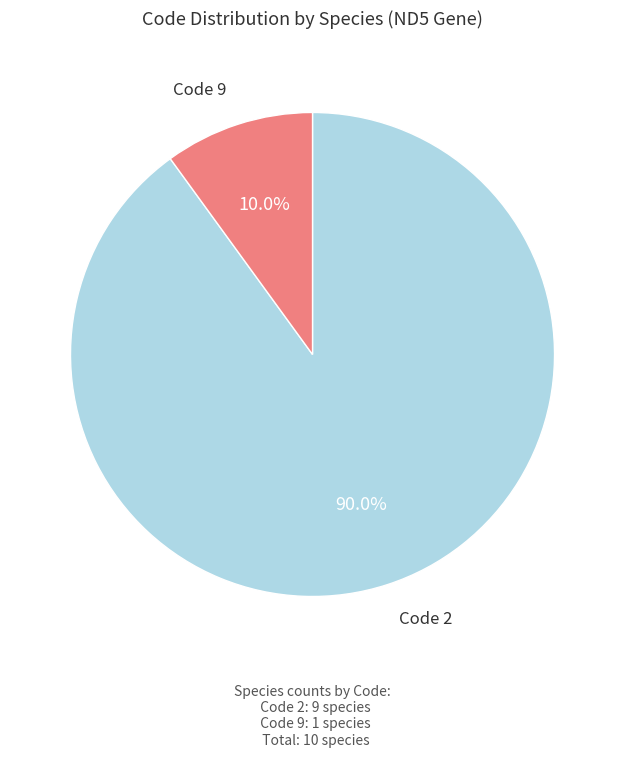

Is there any slice that represents more than half of the pie?

Yes